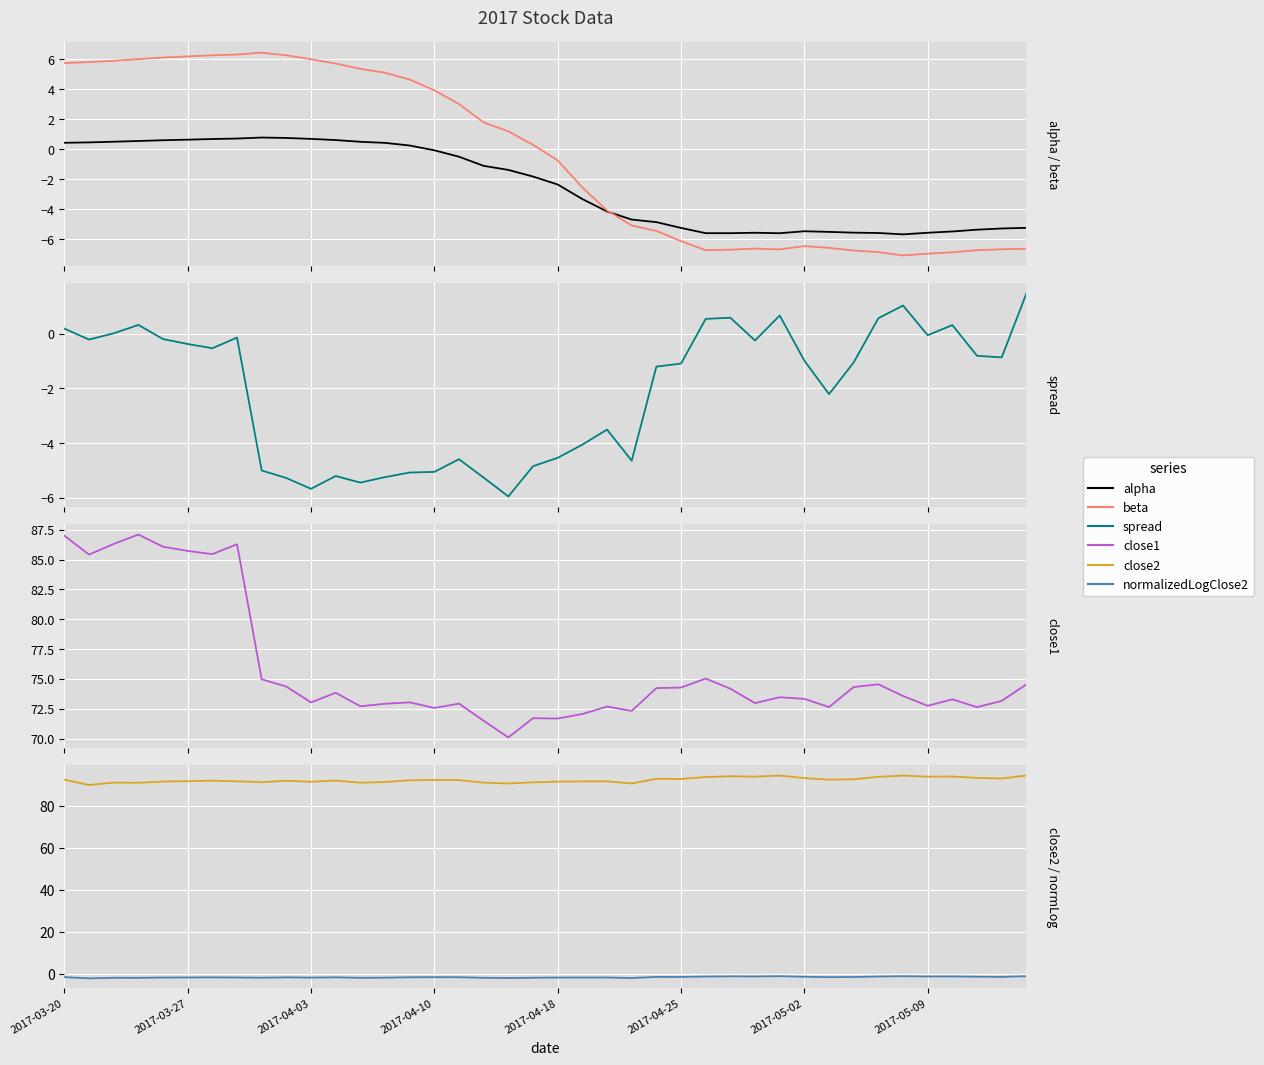

What is the label of the 28th point from the left?

27